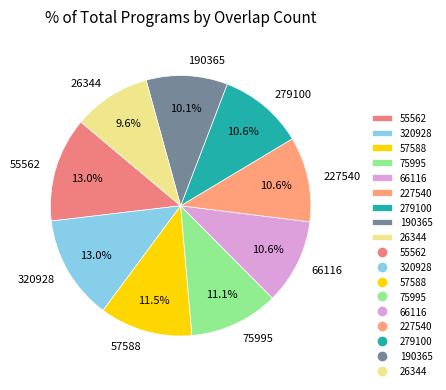

How many segments does this pie chart have?

9